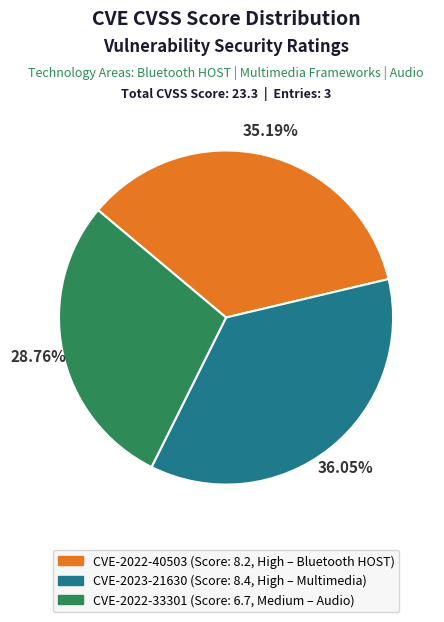

Is the sum of CVE-2022-33301 and CVE-2023-21630 greater than half?

Yes